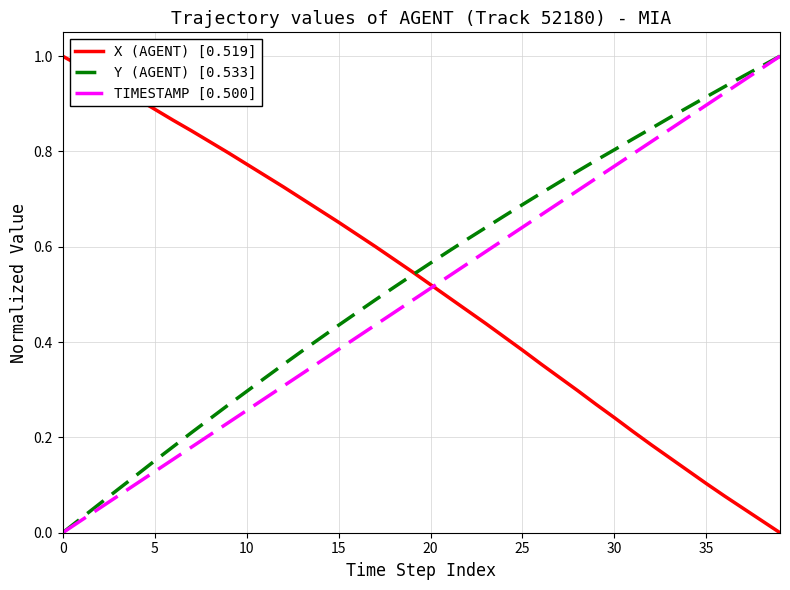

What is the label of the 12th point from the left?

11